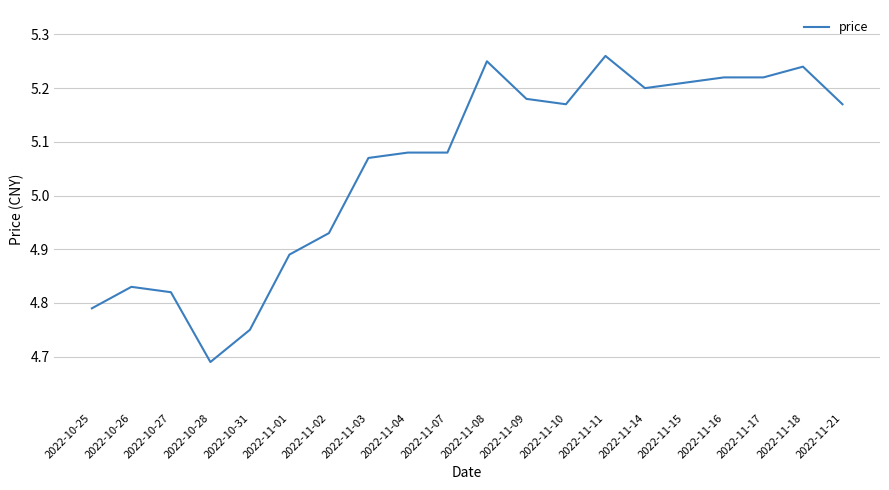

Where is the data nearest to the value 4?

2022-10-28